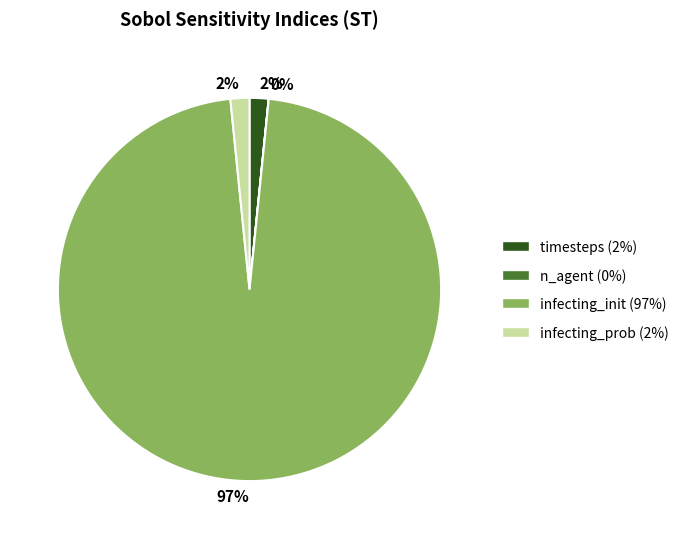

Is the sum of infecting_init and timesteps greater than half?

Yes